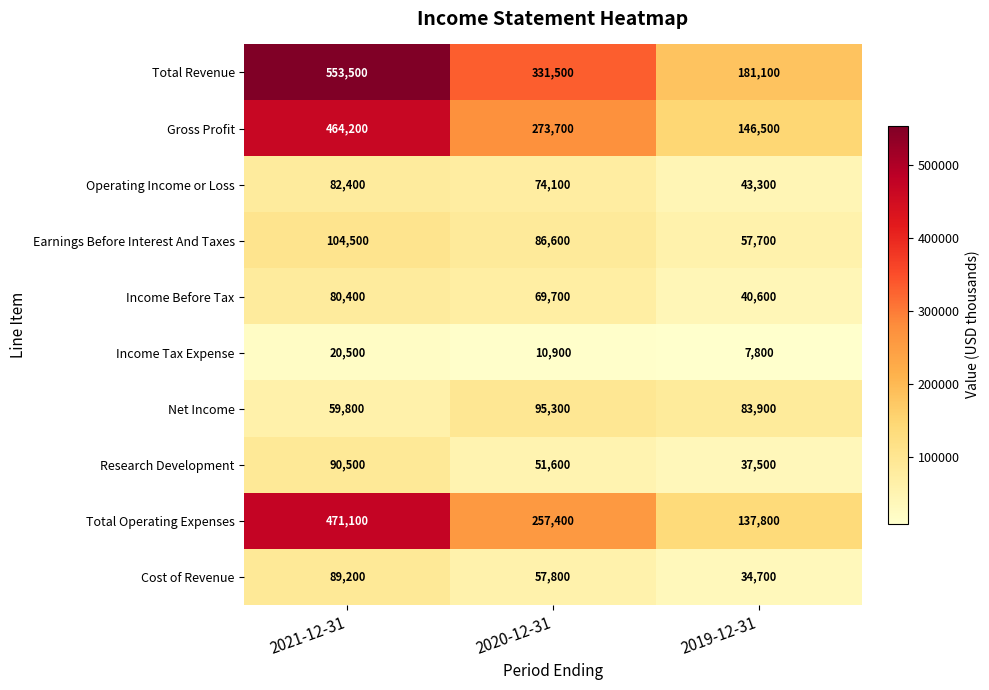

List the series in order of their peak value, lowest first.

Income Tax Expense, Income Before Tax, Operating Income or Loss, Cost of Revenue, Research Development, Net Income, Earnings Before Interest And Taxes, Gross Profit, Total Operating Expenses, Total Revenue